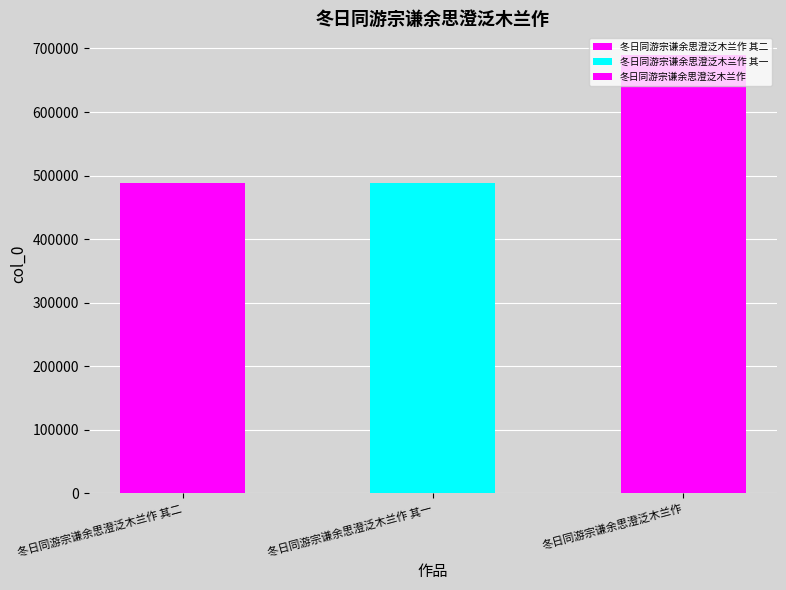

List the labels in order of value, smallest first.

冬日同游宗谦余思澄泛木兰作 其一, 冬日同游宗谦余思澄泛木兰作 其二, 冬日同游宗谦余思澄泛木兰作